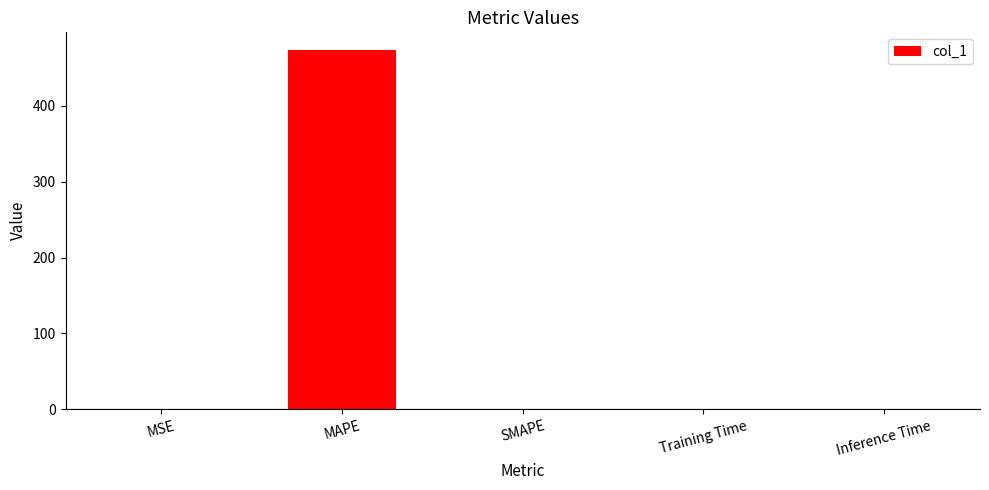

How many categories are shown in the chart?

5